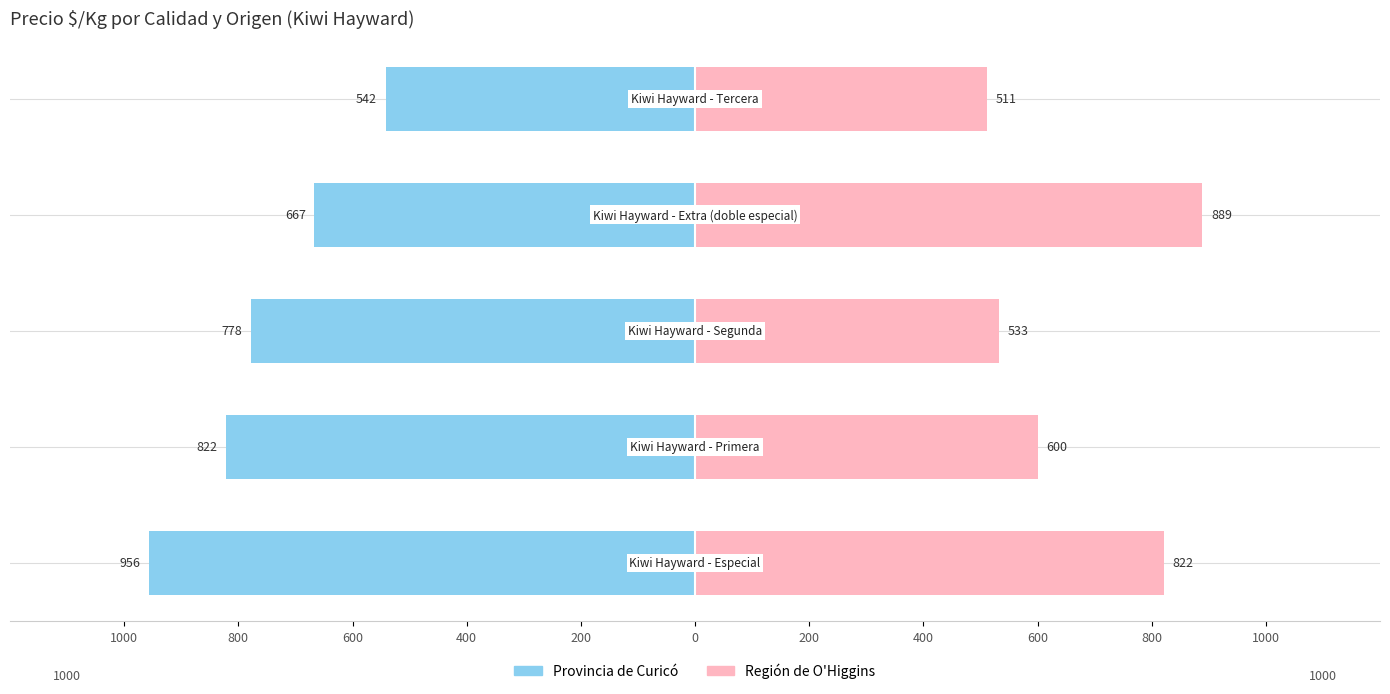

What is the maximum value for Región de O'Higgins?

889